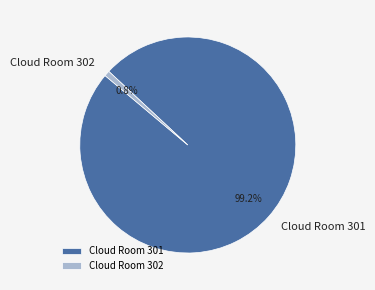

What is the ratio of the value at Cloud Room 301 to the value at Cloud Room 302?

120.0